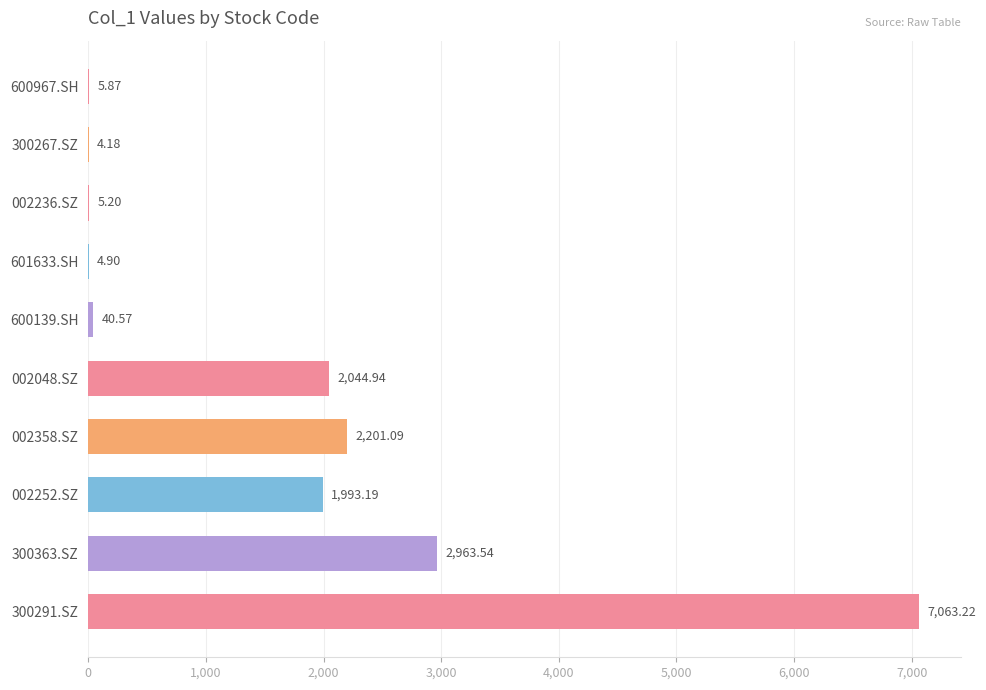

What is the sum of all values?

16326.7